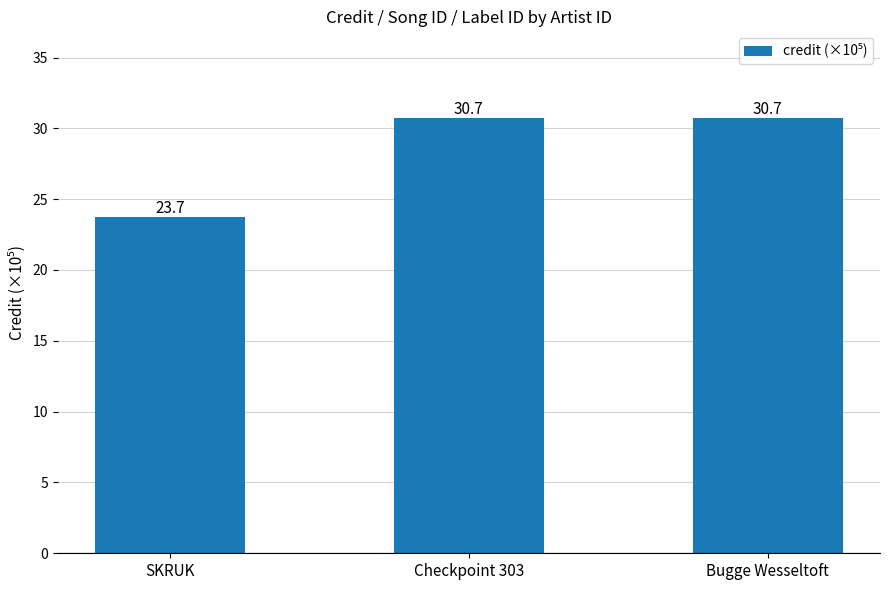

Is it true that the value at Bugge Wesseltoft is 8.8?

False